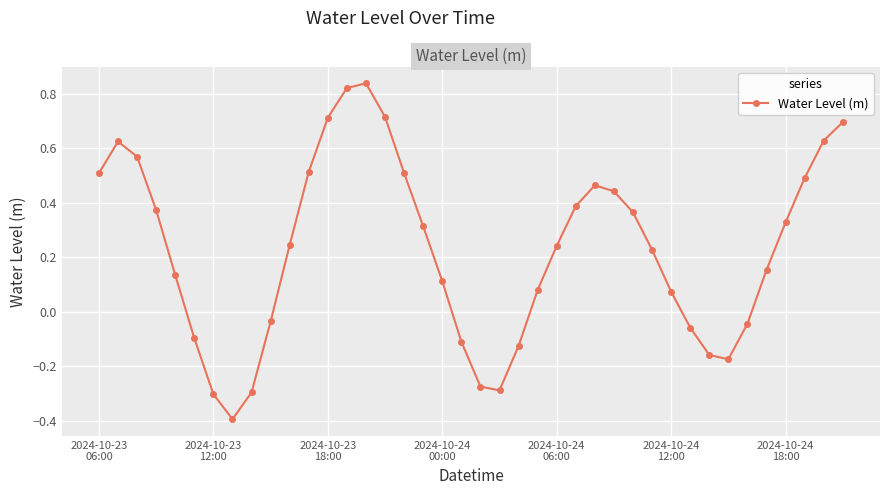

What is the difference between the maximum and minimum values?

1.2